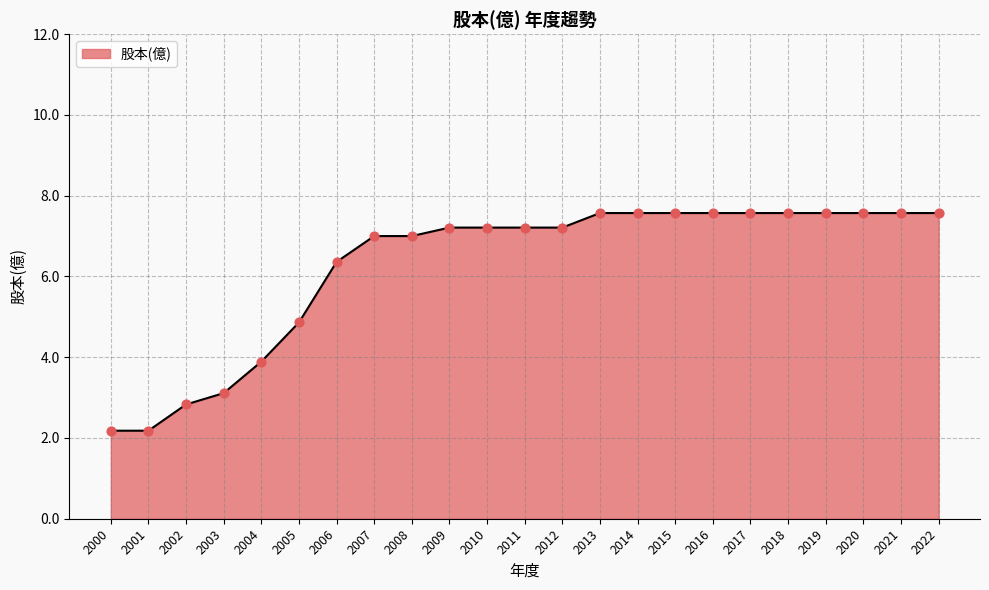

Between 2002 and 2020, which is larger?

2020